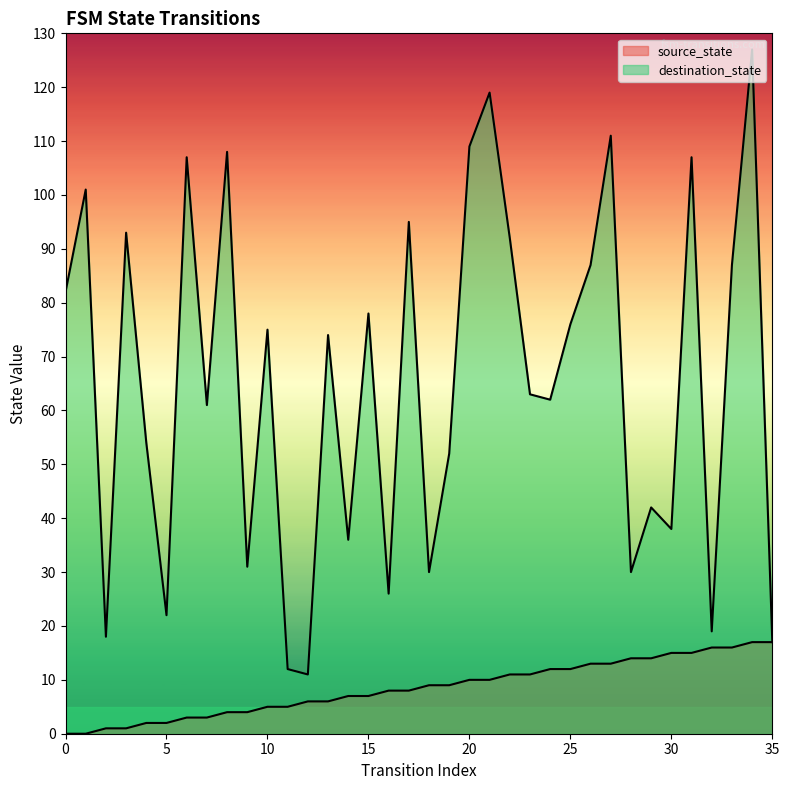

Which series has the largest range (max minus min)?

destination_state